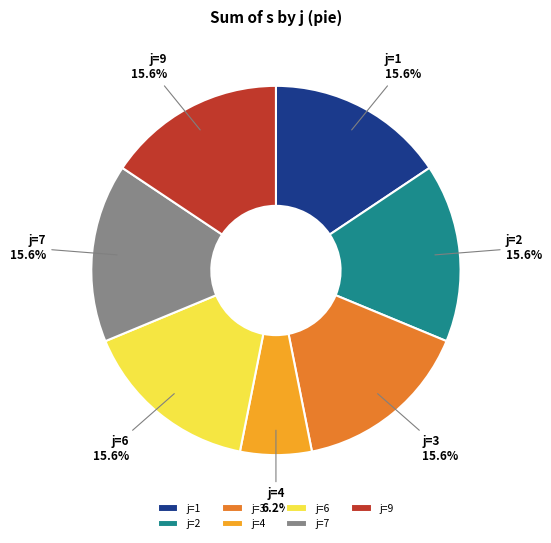

Count the number of slices in the pie.

7